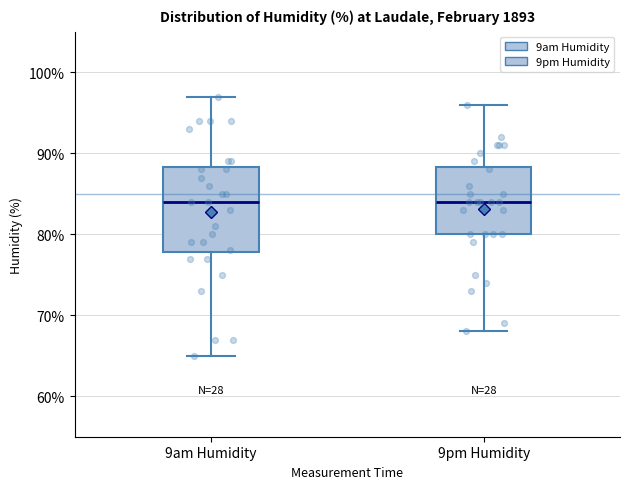

Reading left to right, read every box against the y-axis: the position of its median line, the range the box covers, and the ends of its whiskers. The values are not printed on the chart, so give them approximately, as read against the axis.

9am Humidity: median 84, box 78 to 88, whiskers 65 to 97
9pm Humidity: median 84, box 80 to 88, whiskers 68 to 96